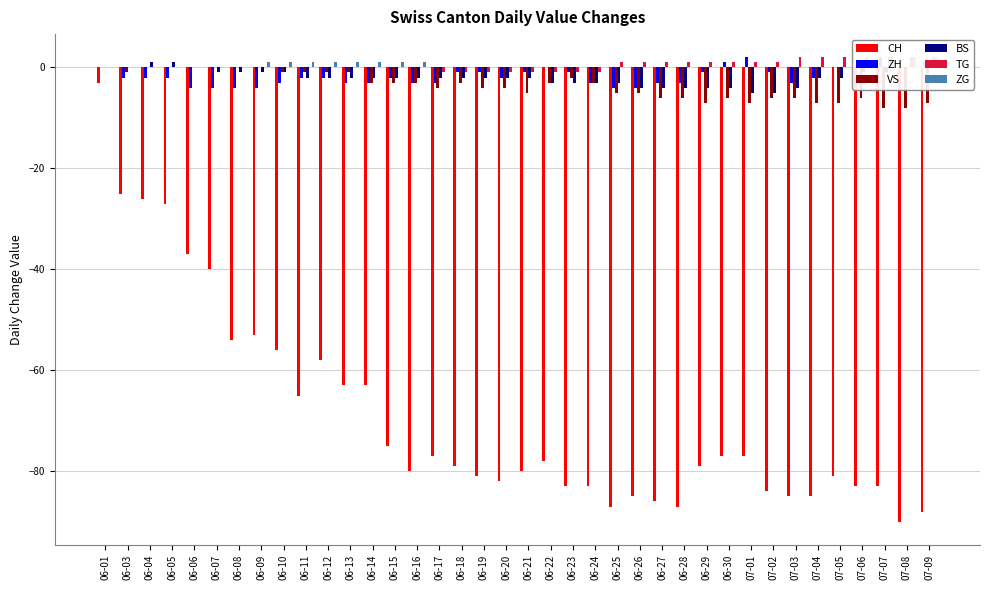

How many values in the VS series are below -3?

19